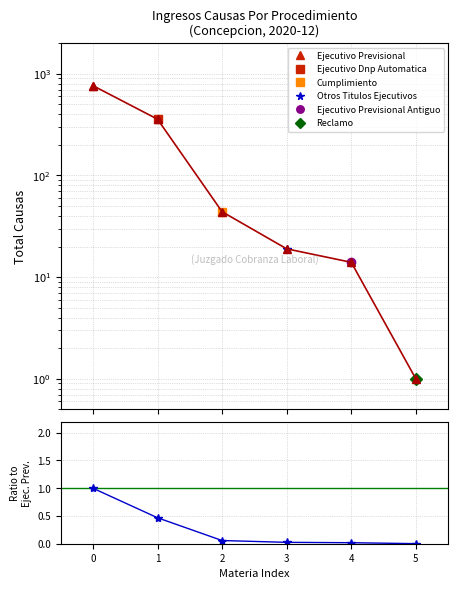

What is the sum of all values?

1.6